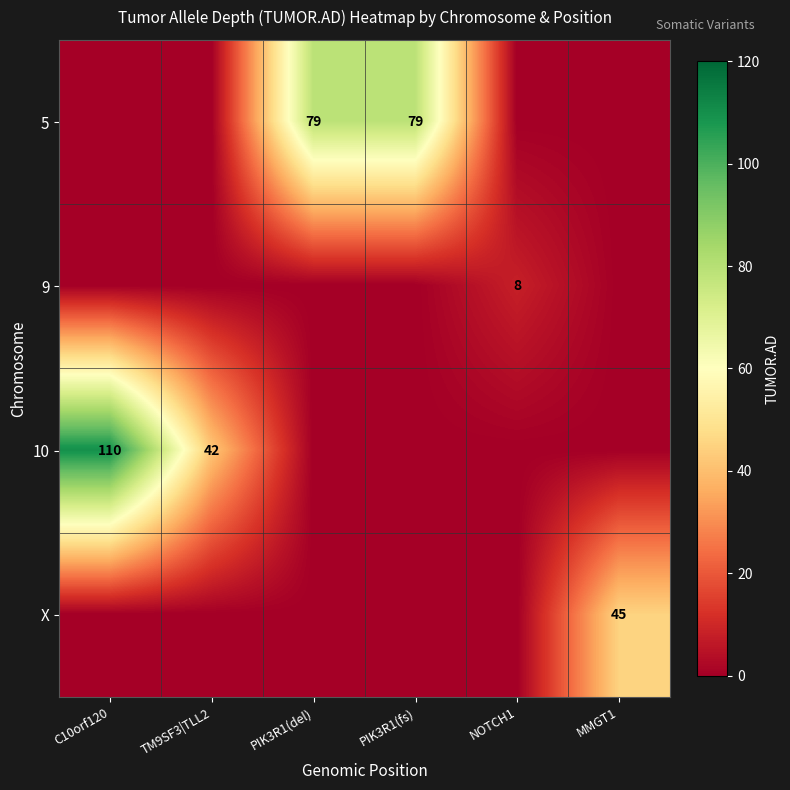

True or false: 5 has a value of 49 at PIK3R1(fs).

False